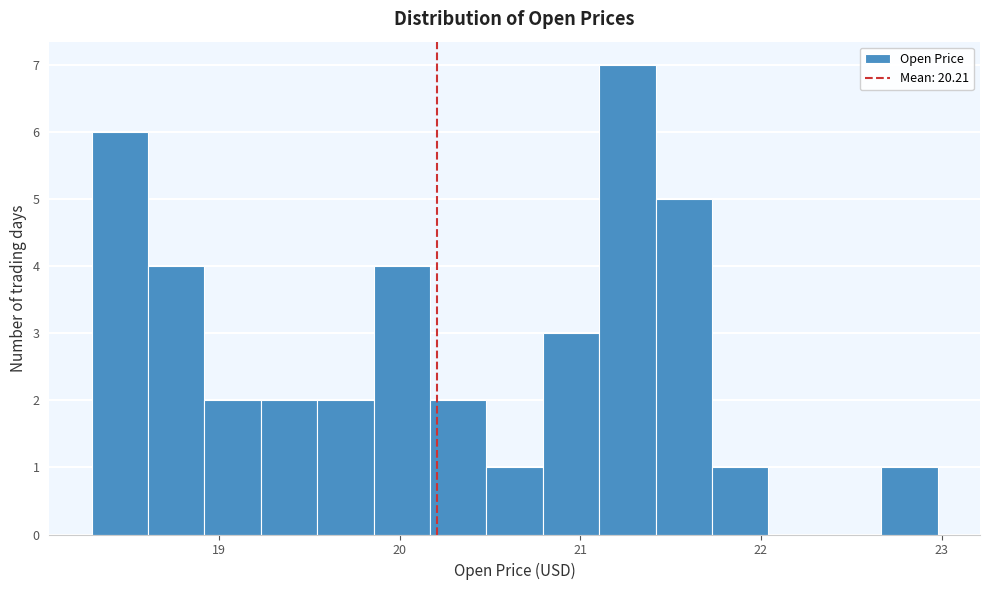

Read against the x-axis, roughly where is the centre of the tallest bar?

21.3